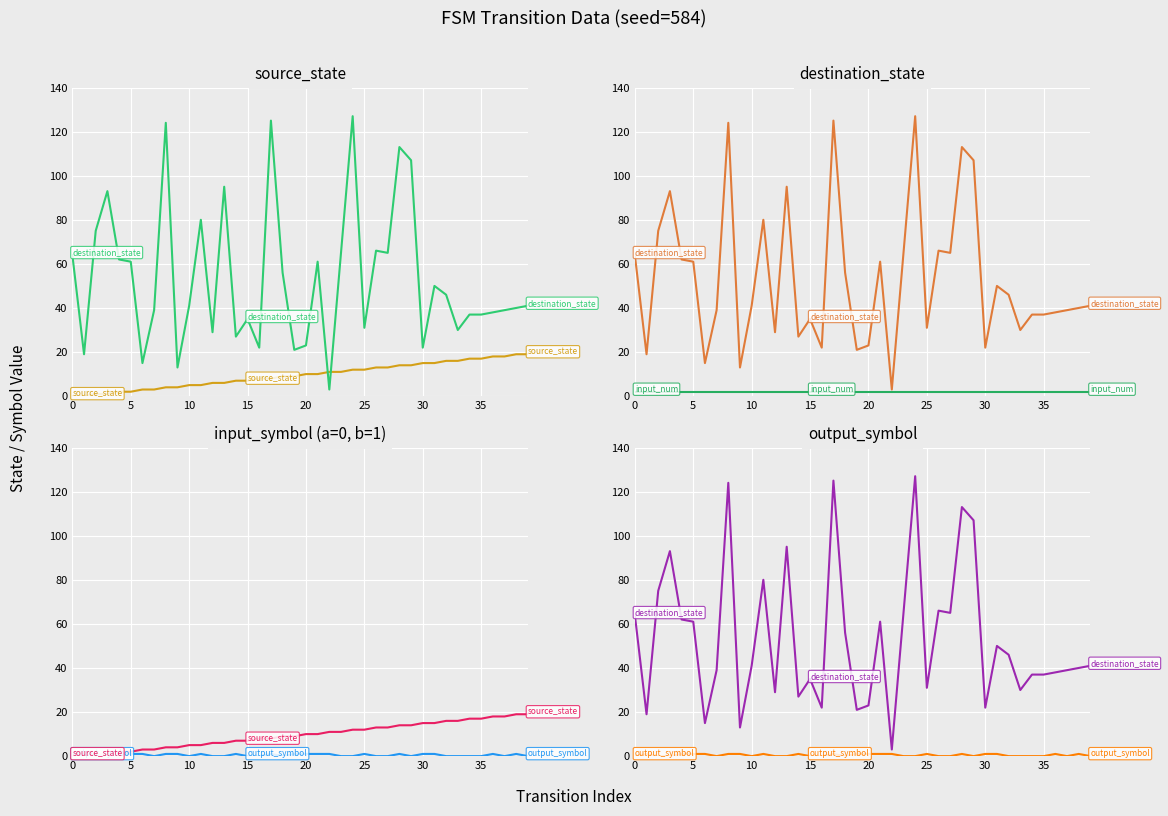

What are all the series names shown in the legend?

source_state, destination_state, input_num, output_symbol